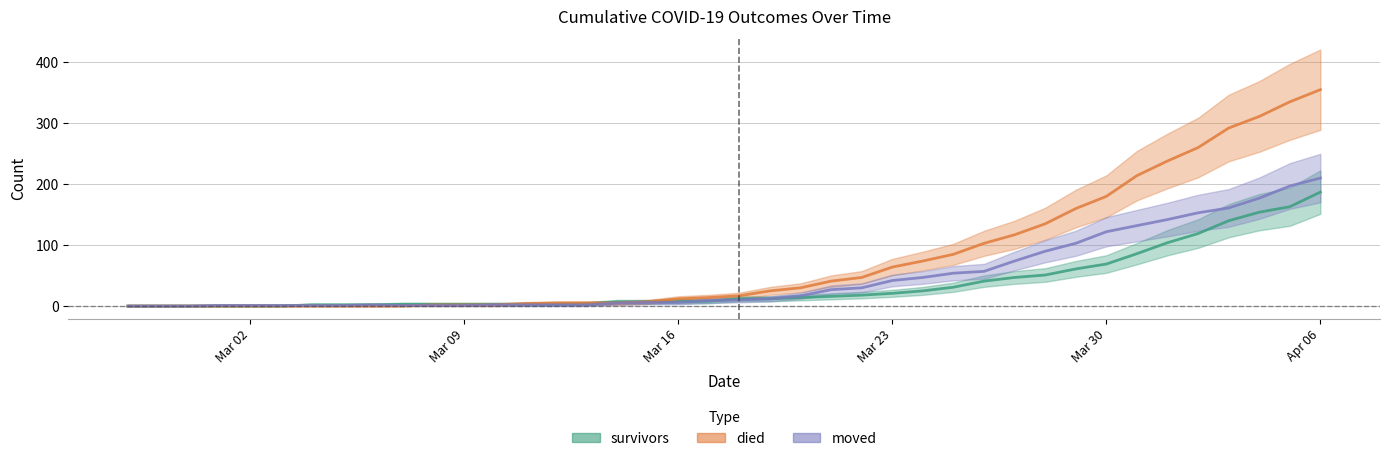

Reading right to left, what are all the values shown in this chart?

survivors: 187	163	154	140	119	104	86	69	61	51	47	41	31	25	21	18	16	14	12	12	8	8	7	7	4	3	3	3	3	3	3	2	2	2	0	0	0	0	0	0
died: 355	335	311	292	260	238	214	180	160	135	117	103	85	74	64	47	41	30	25	17	14	12	7	5	5	5	4	2	2	2	0	0	0	0	0	0	0	0	0	0
moved: 210	197	177	161	153	142	132	122	103	90	74	57	54	47	42	30	27	17	12	10	9	6	6	5	2	2	2	2	1	1	1	2	1	1	1	1	1	0	0	0